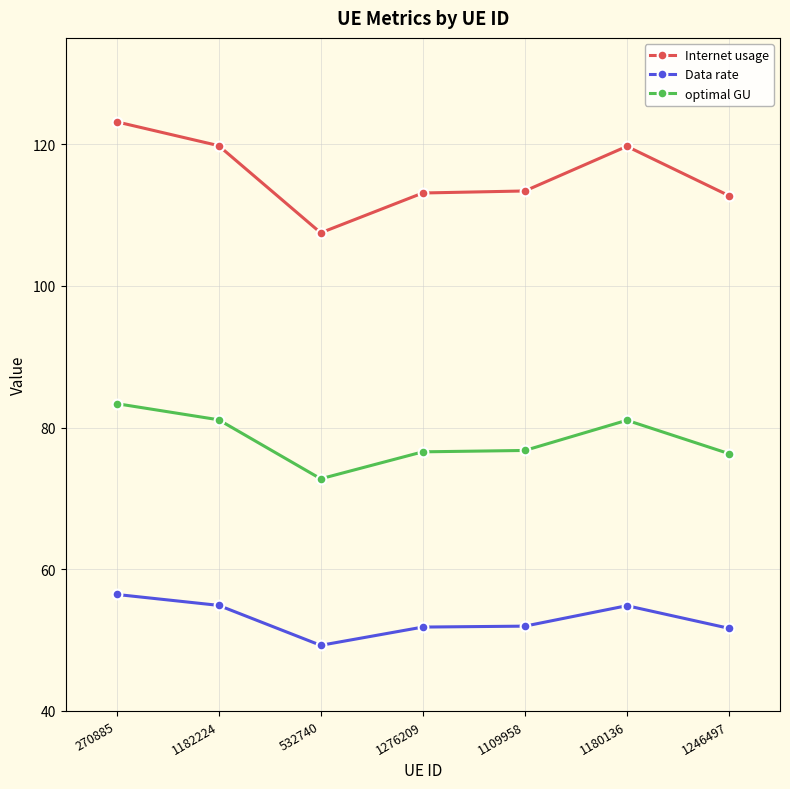

Is the value of optimal GU at 532740 greater than the value of Data rate at 1182224?

Yes